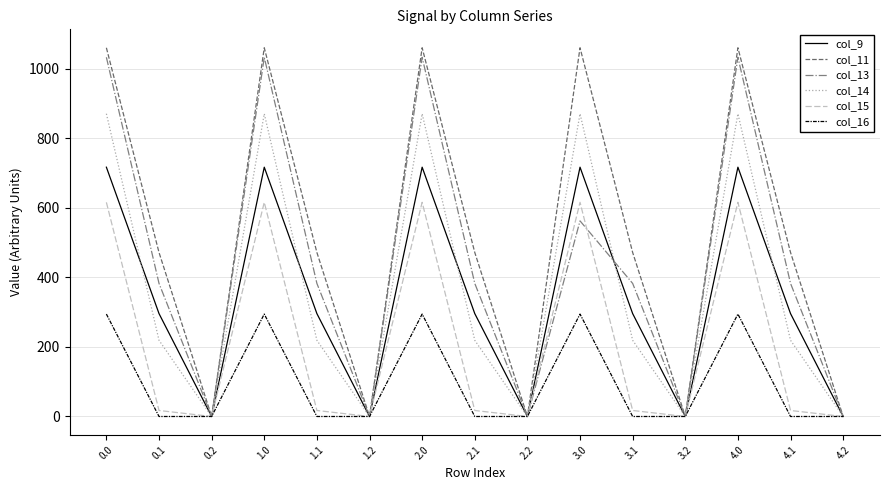

Does the chart have visible grid lines?

Yes